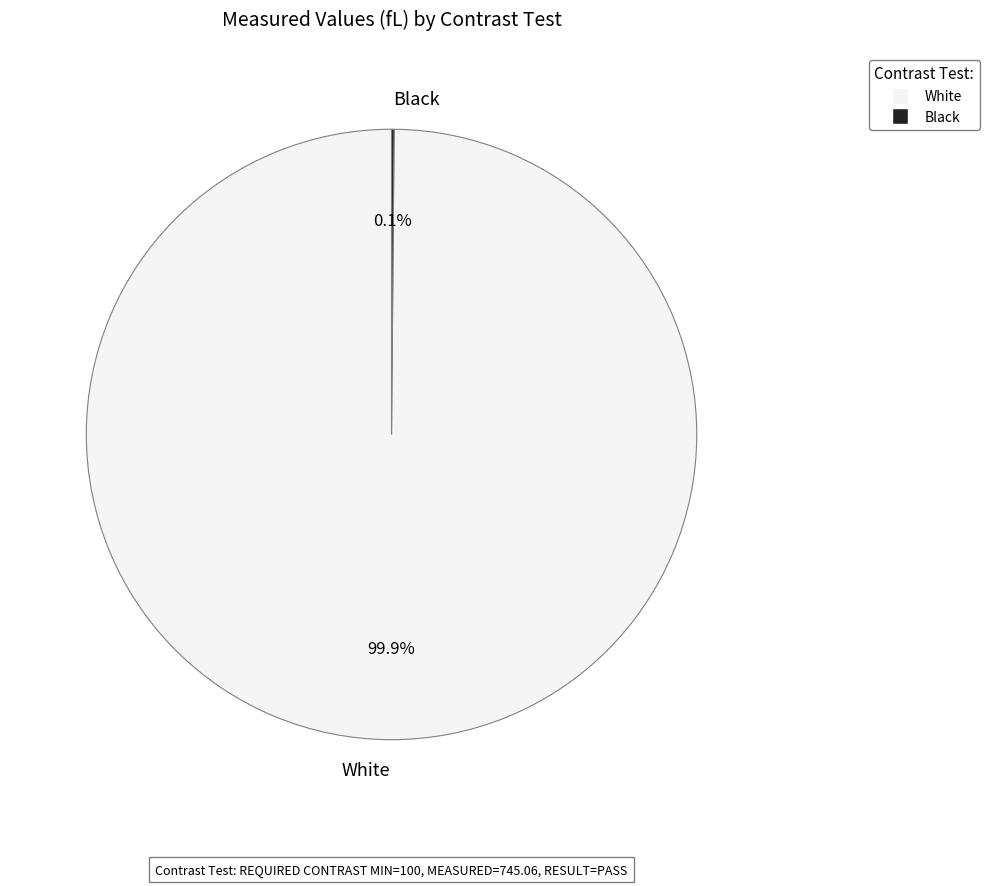

To the nearest percent, what is the average slice percentage?

50%